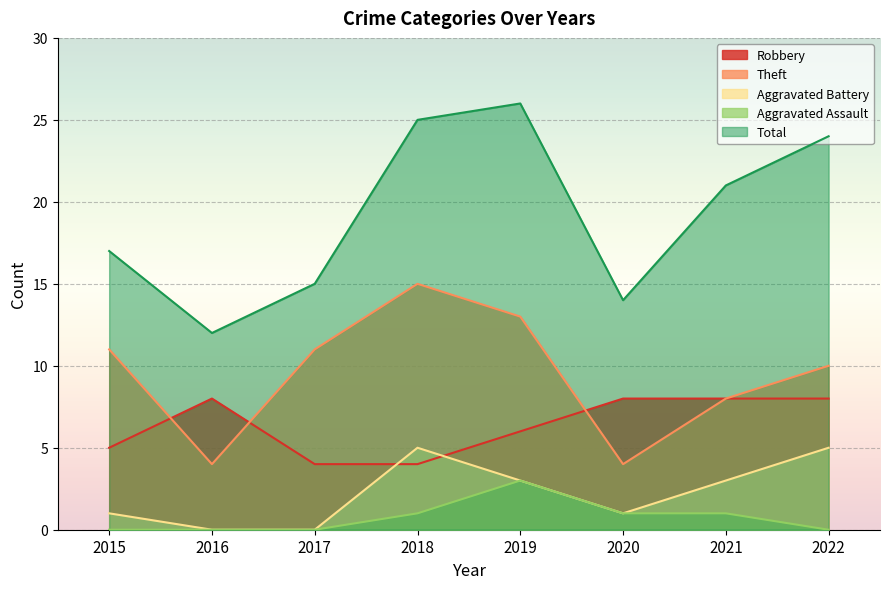

True or false: Total has more than 2 interior local peaks.

False